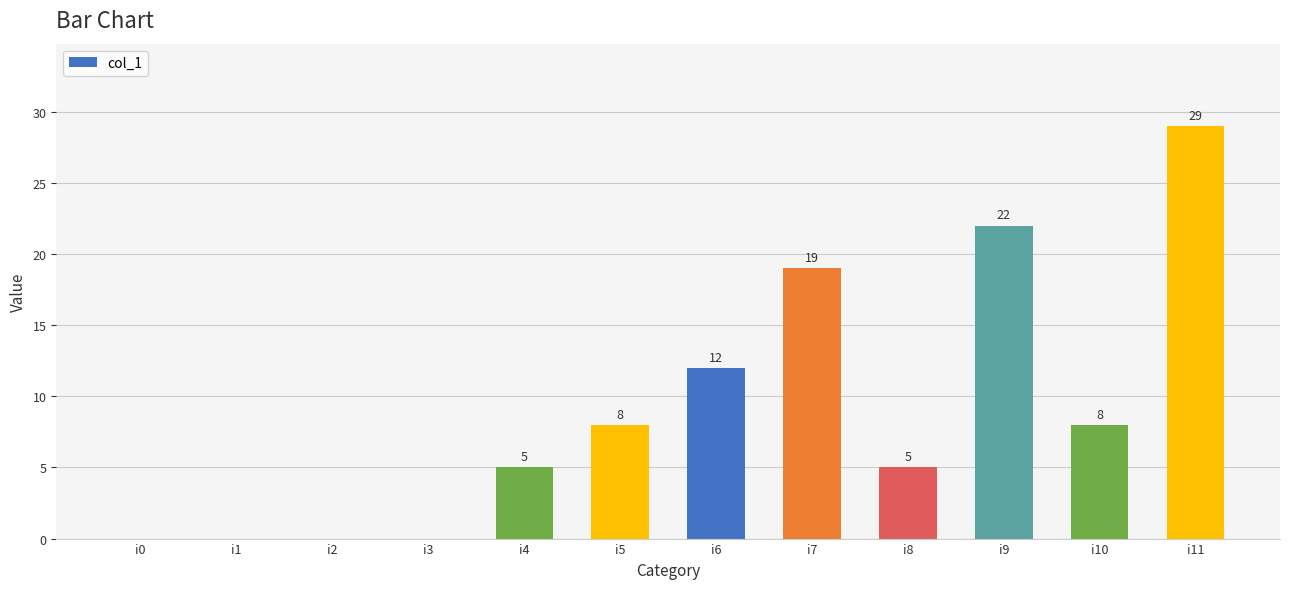

True or false: the data shows -18 at i1.

False